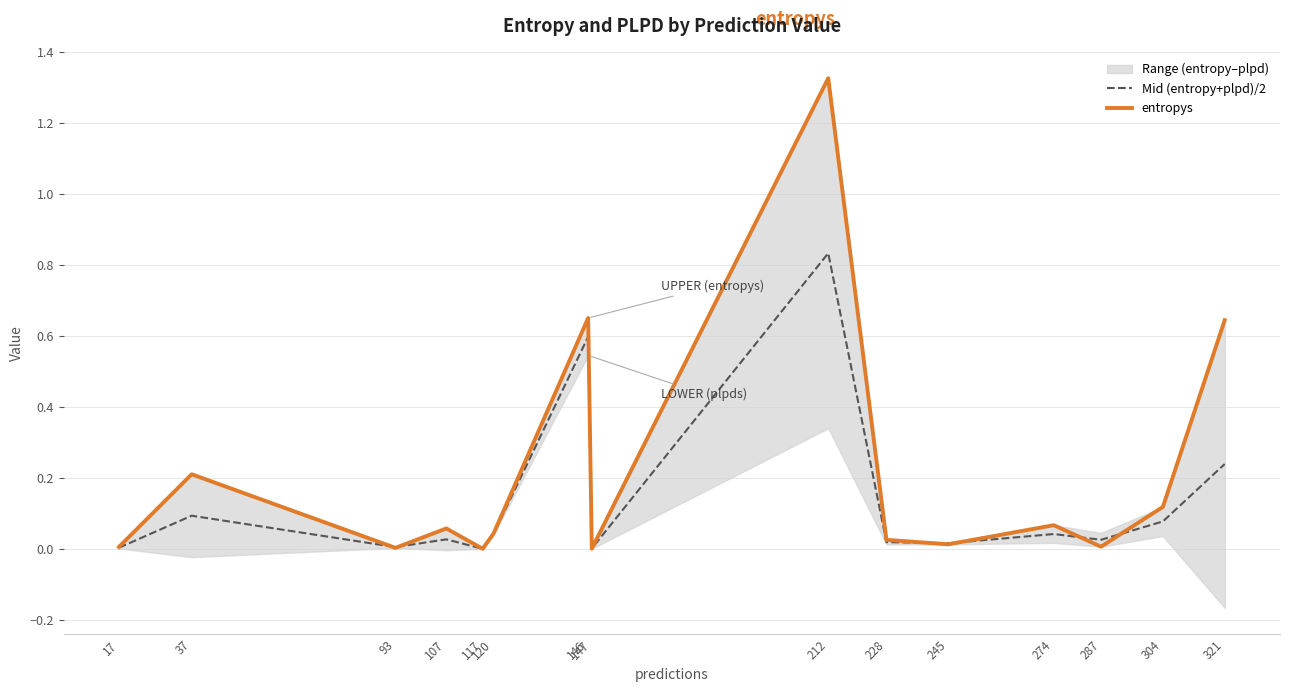

True or false: Mid (entropy+plpd)/2 has a value of 0.0 at 287.

True